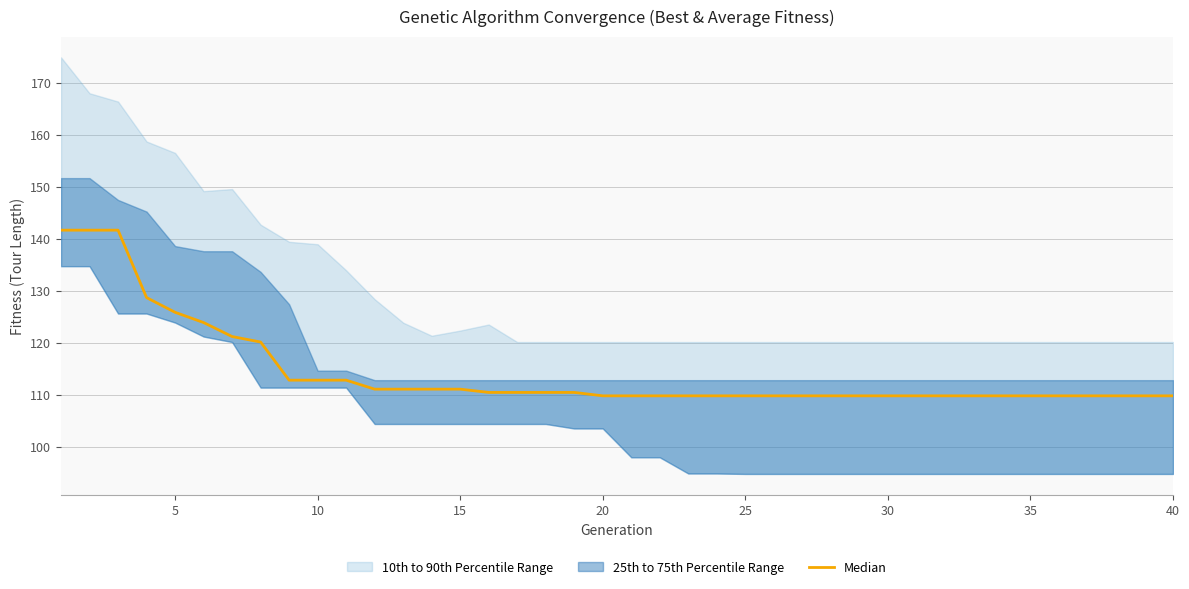

Does the chart display data point markers on the line(s)?

No